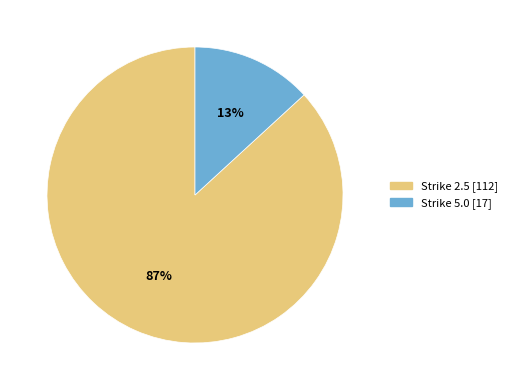

To the nearest percent, what is the average slice percentage?

50%